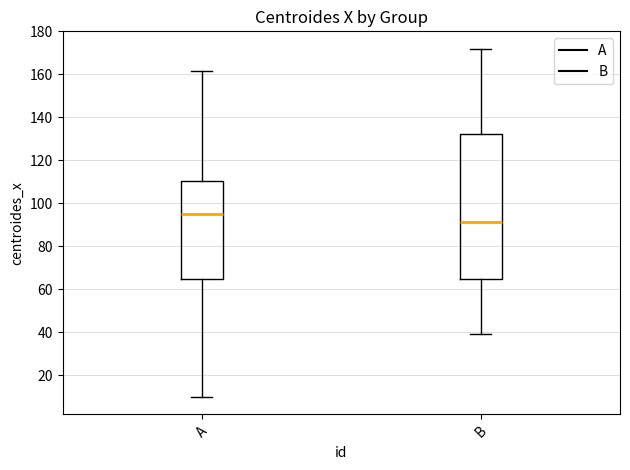

Which box's median line is the highest?

A